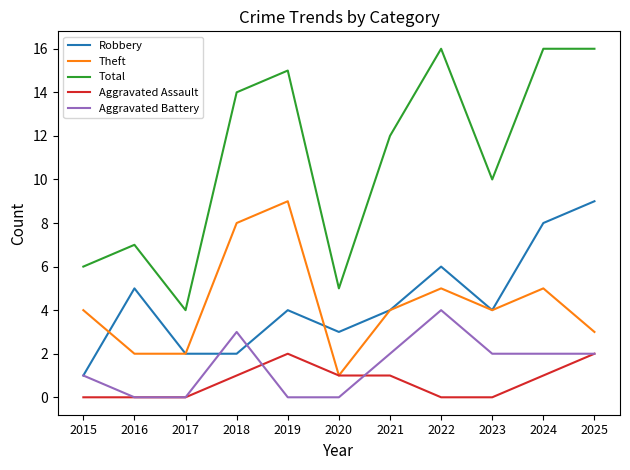

Where is the first local maximum for Aggravated Battery?

2018